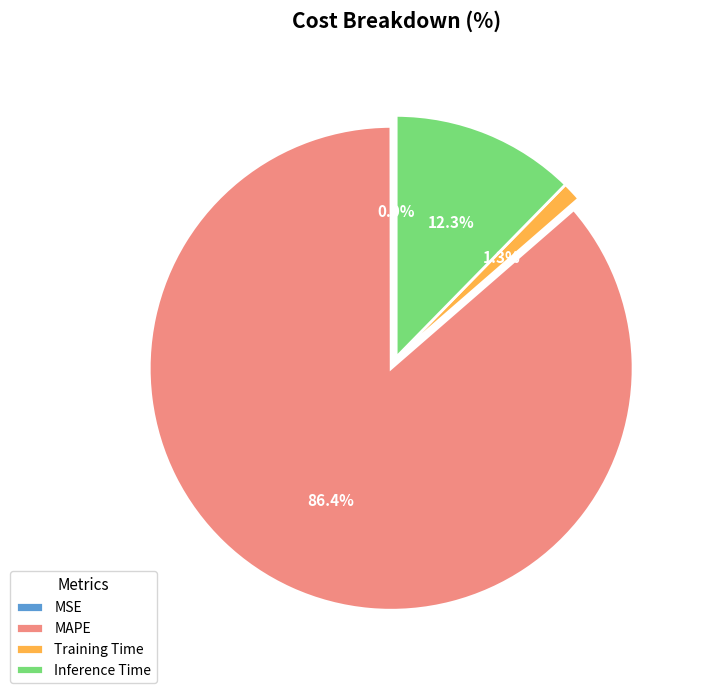

What is the ratio of the value at Inference Time to the value at MAPE?

0.1